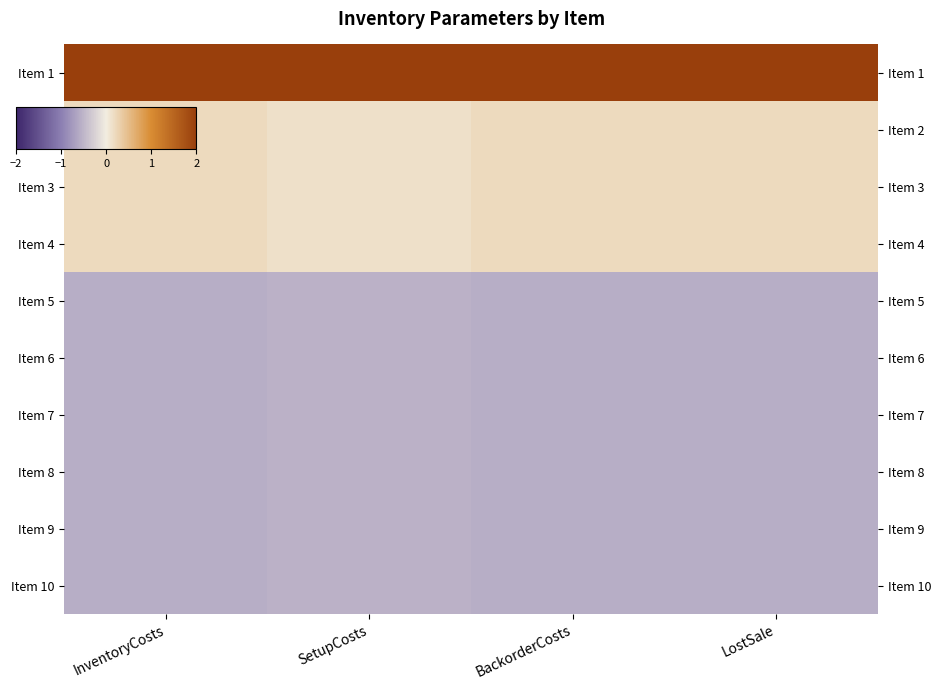

Rank the series at SetupCosts from lowest to highest value.

Item 5, Item 6, Item 7, Item 8, Item 9, Item 10, Item 2, Item 3, Item 4, Item 1